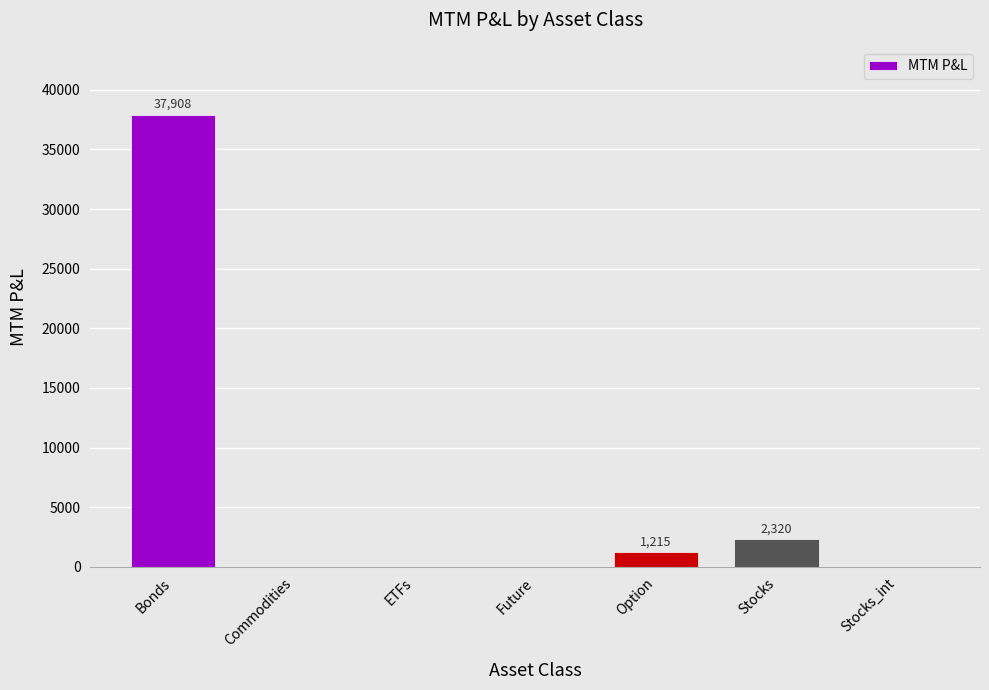

Is it true that the value at Future is 20003.1?

False